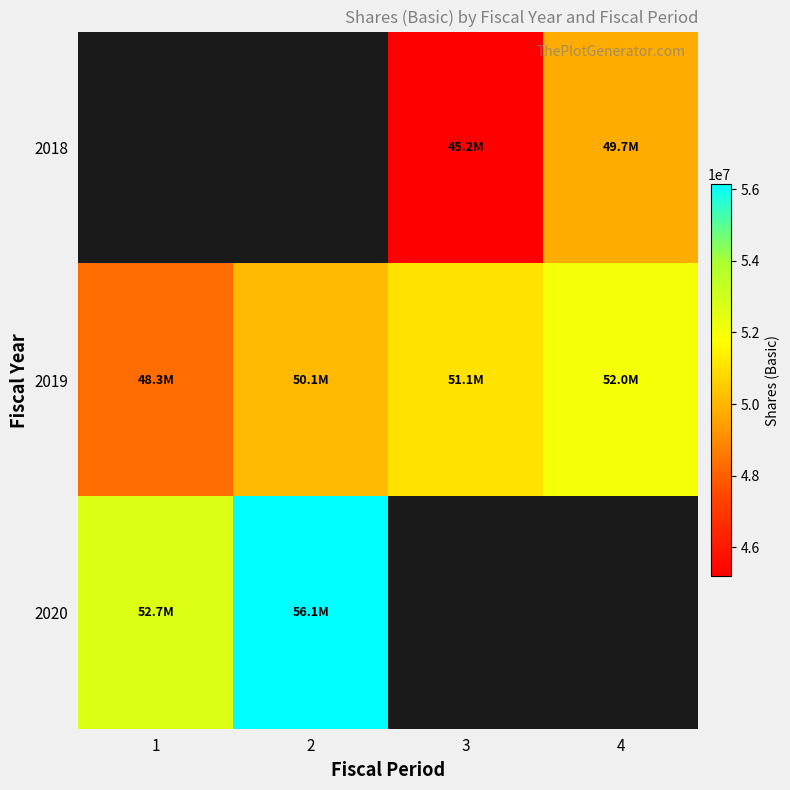

What is the approximate value of 2019 at 4?

51999123.0